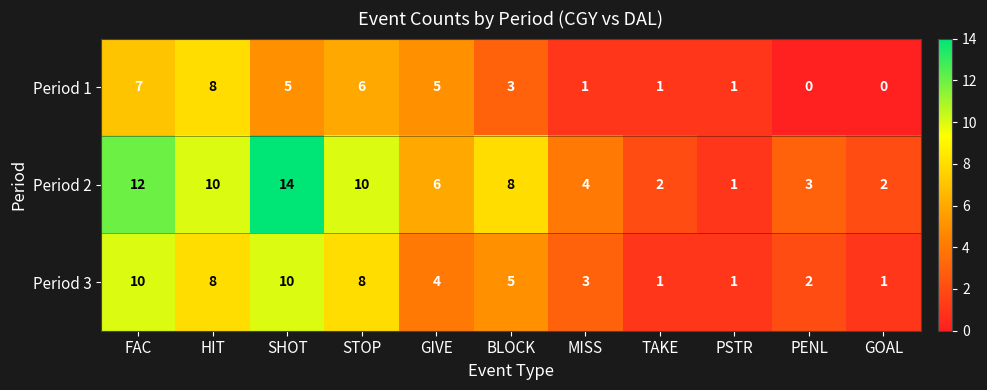

Rank the series by their maximum value, from highest to lowest.

Period 2, Period 3, Period 1